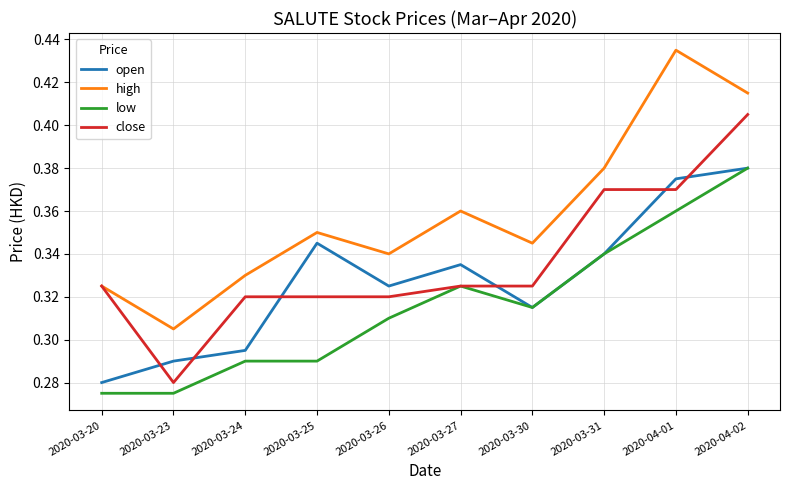

List the labels in order of high value, largest first.

2020-04-01, 2020-04-02, 2020-03-31, 2020-03-27, 2020-03-25, 2020-03-30, 2020-03-26, 2020-03-24, 2020-03-20, 2020-03-23